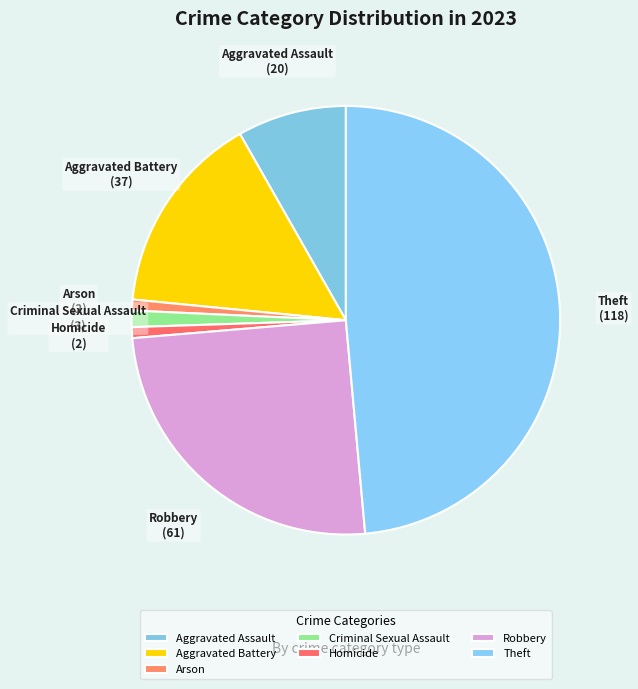

Between Aggravated Assault and Homicide, which is larger?

Aggravated Assault